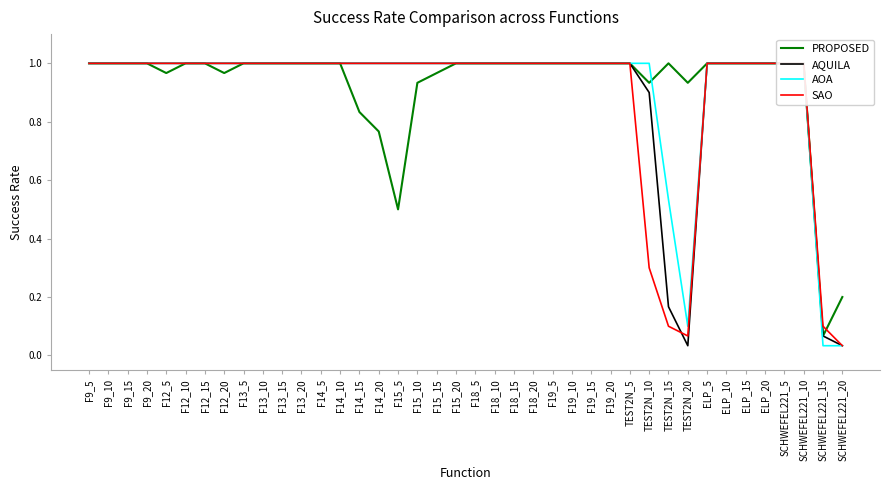

What is the difference between the maximum and minimum values in the SAO series?

1.0